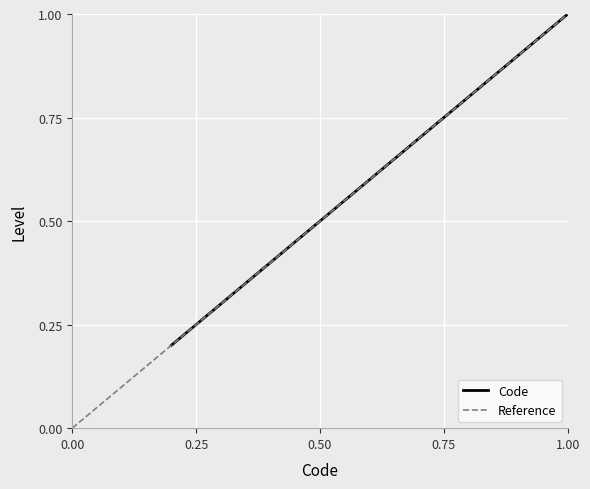

Reading left to right, transcribe all the data shown in this chart.

1=0.2	1=0.4	1=0.6	1=0.8	1=1.0